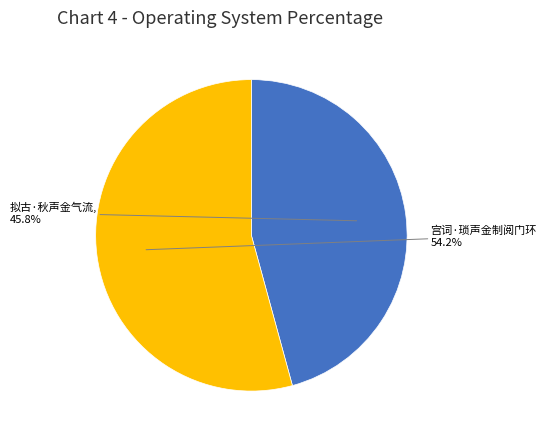

What is the ratio of the value at 拟古·秋声金气流 to the value at 宫词·琐声金制阅门环?

0.8